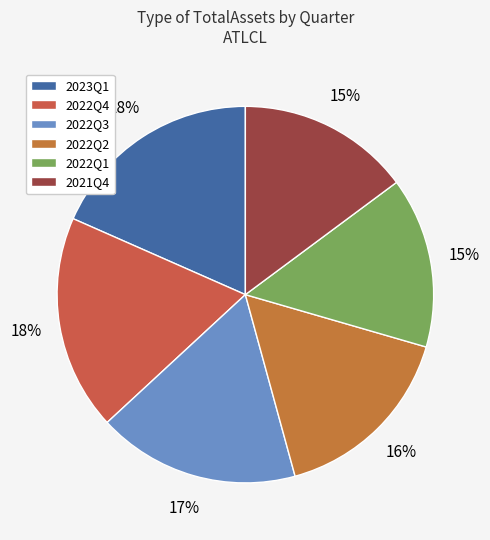

The 2022Q2 slice represents 6% of the pie. True or false?

False